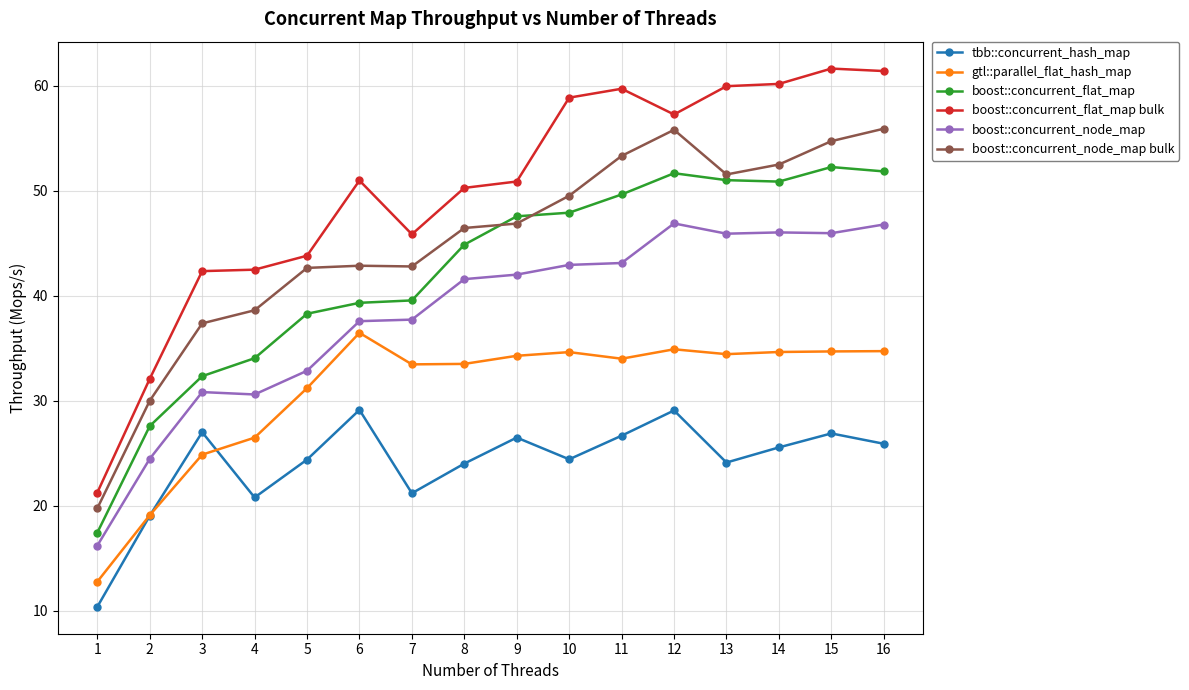

Is the value of boost::concurrent_node_map at 4 greater than the value of boost::concurrent_node_map bulk at 9?

No